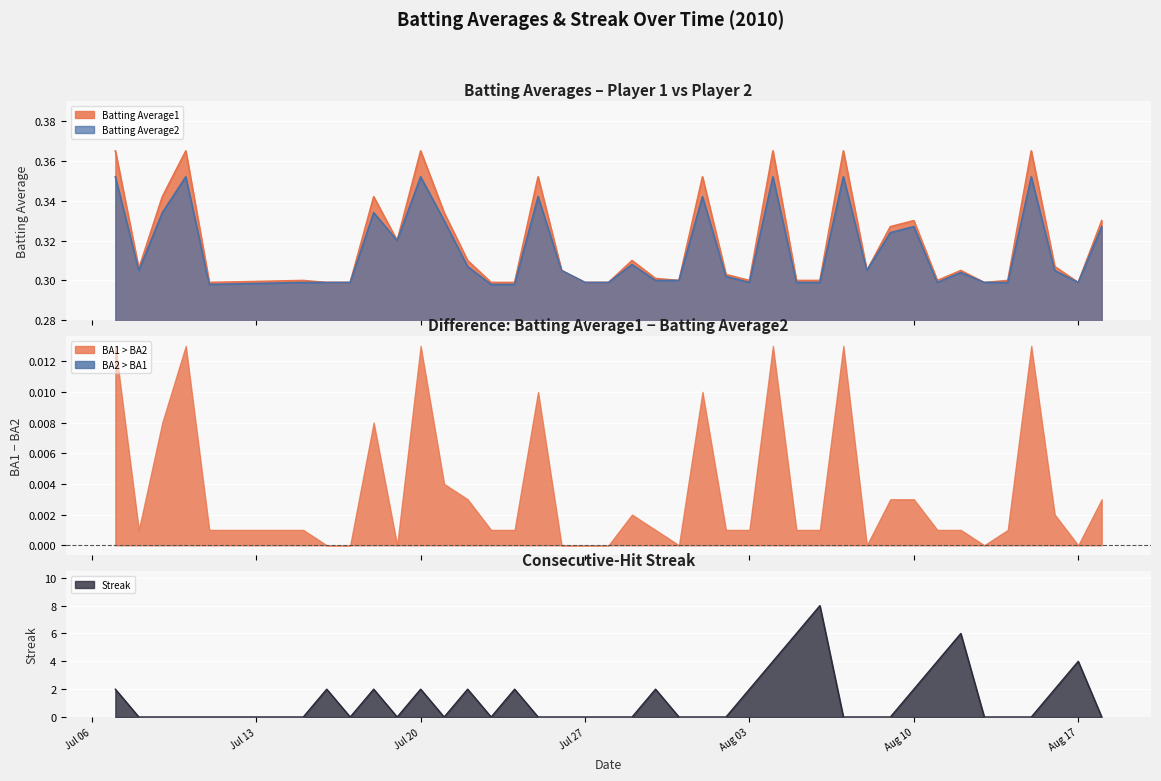

At which category is the sum across all series the highest?

2010-08-06